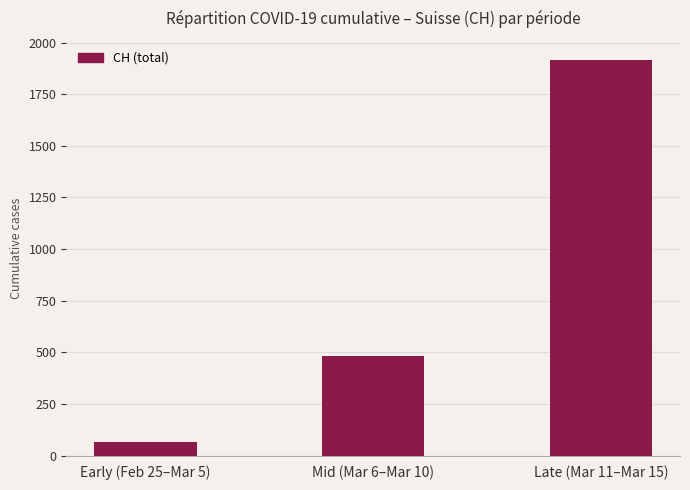

What value does the data have at Mid (Mar 6–Mar 10), to the nearest 10?

480